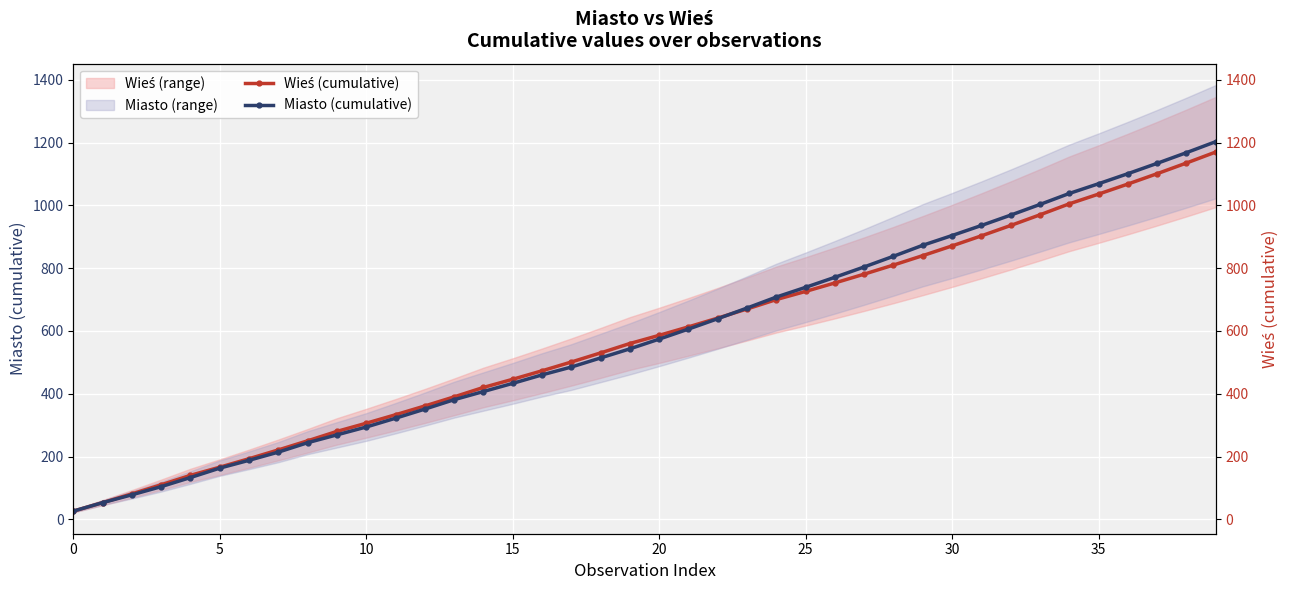

At which category is the sum across all series the highest?

39